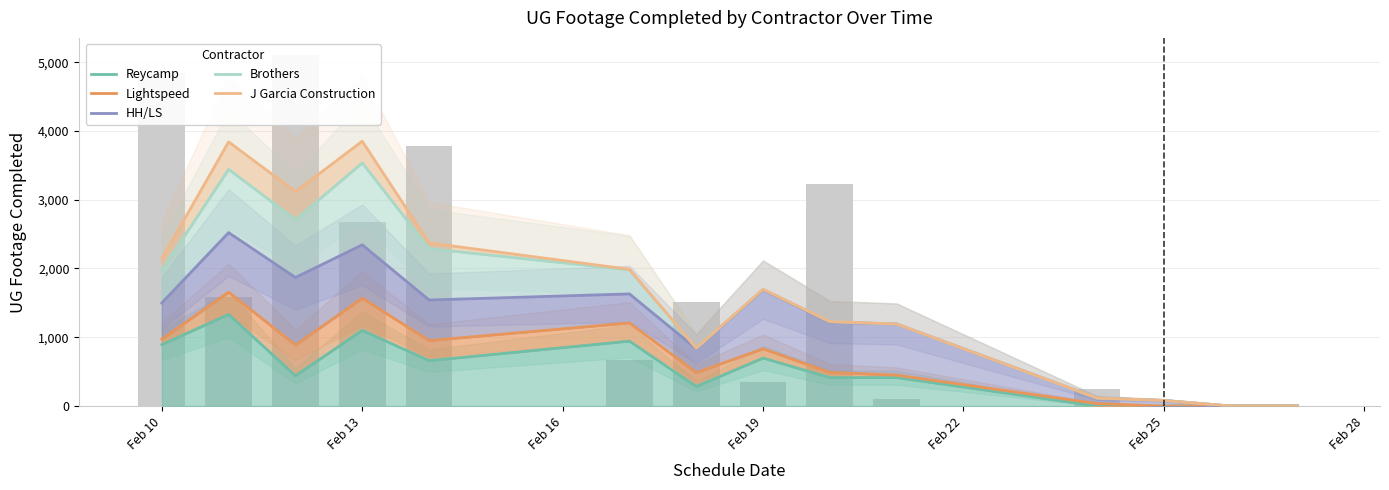

True or false: HH/LS has a value of -1697.2 at 13.

False